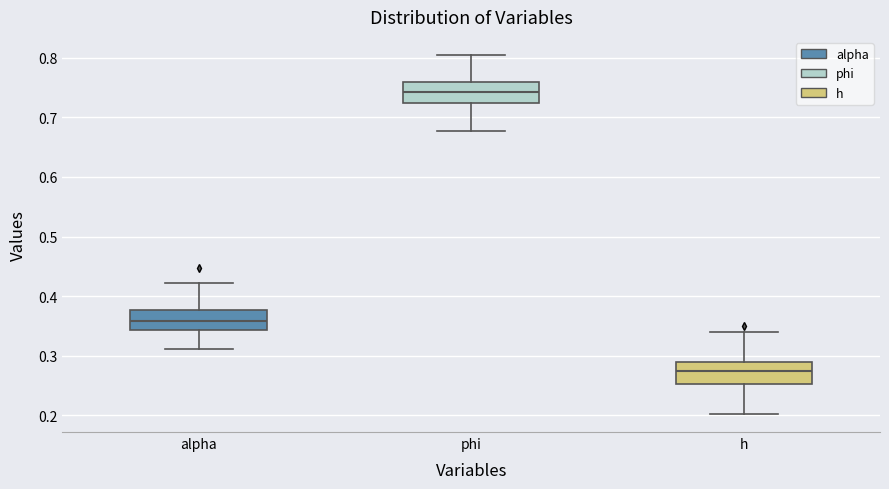

Which box's median line is the lowest?

h